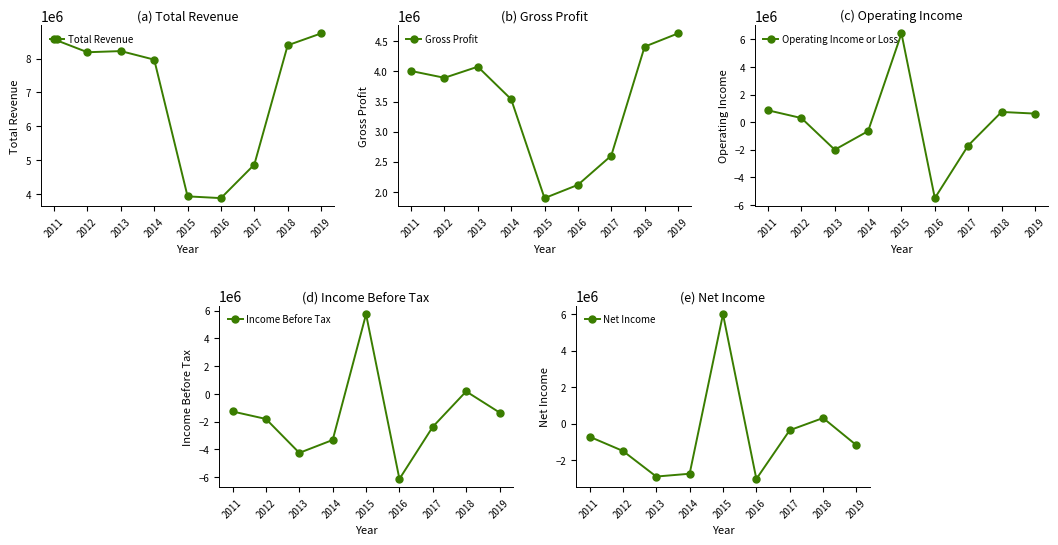

What are all the series names shown in the legend?

Total Revenue, Gross Profit, Operating Income or Loss, Income Before Tax, Net Income